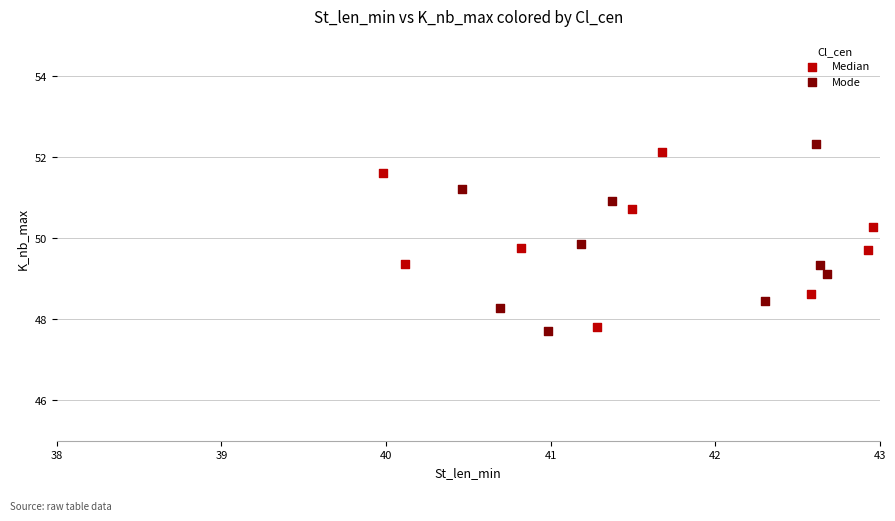

What are all the series names shown in the legend?

Median, Mode